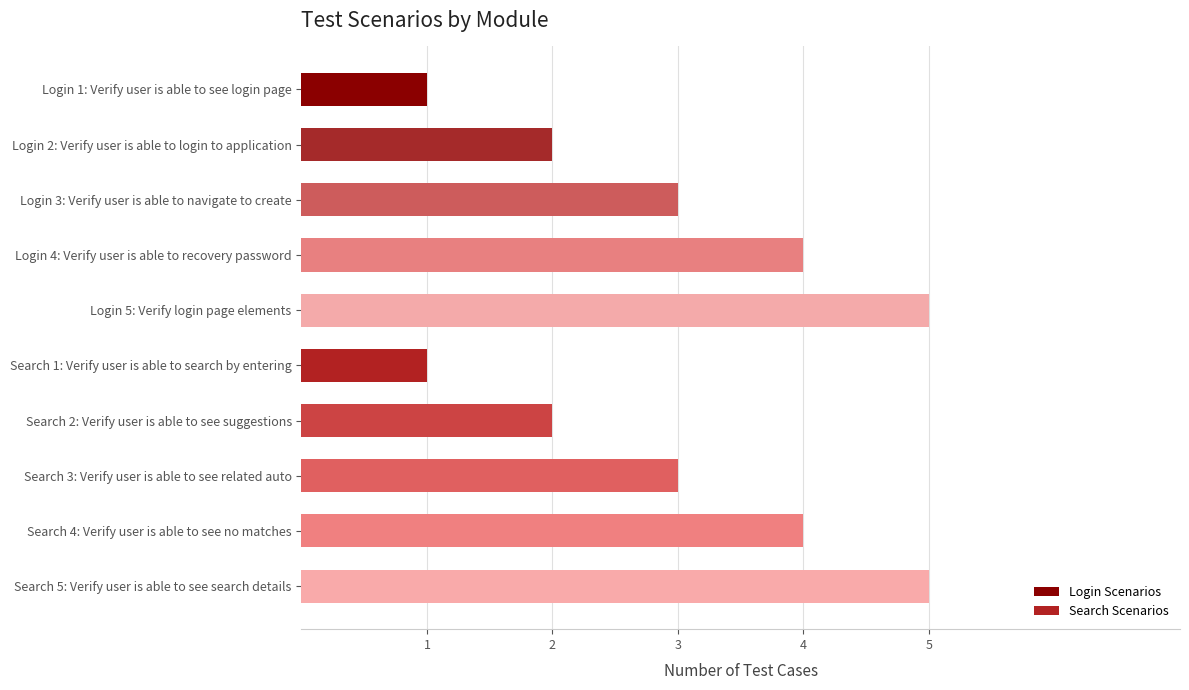

What is the ratio of the value at Search 5: Verify user is able to see search details to the value at Search 1: Verify user is able to search by entering?

5.0